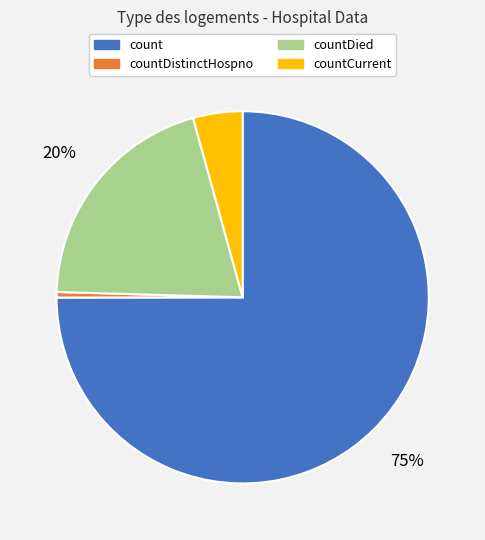

To the nearest percent, what is the average slice percentage?

25%